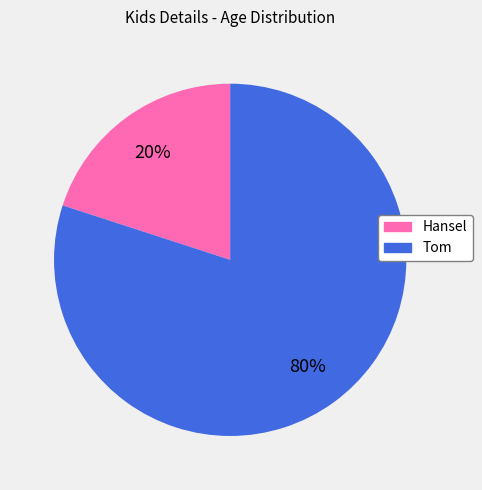

To the nearest percent, what is the difference between the largest and smallest slice percentages?

60%